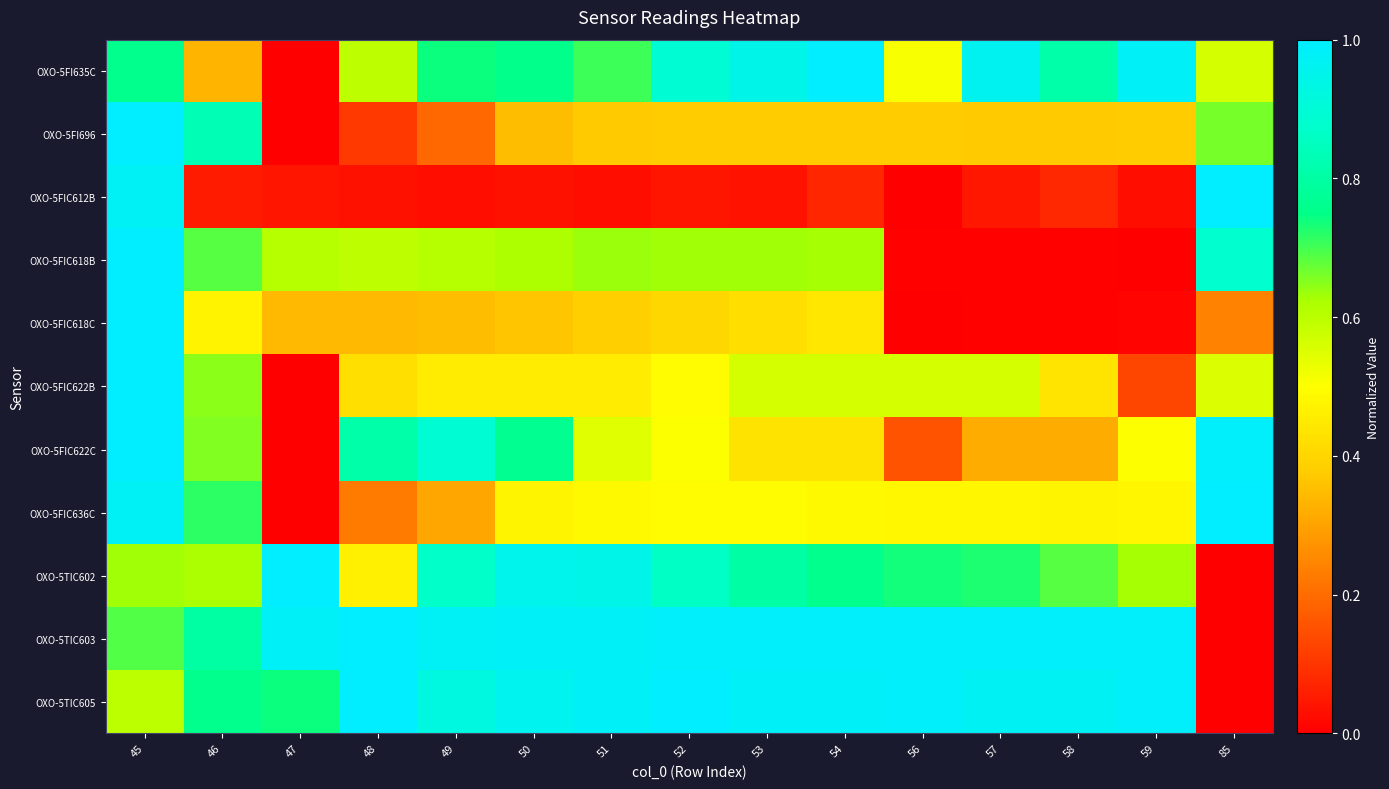

How many series are shown in this chart?

11